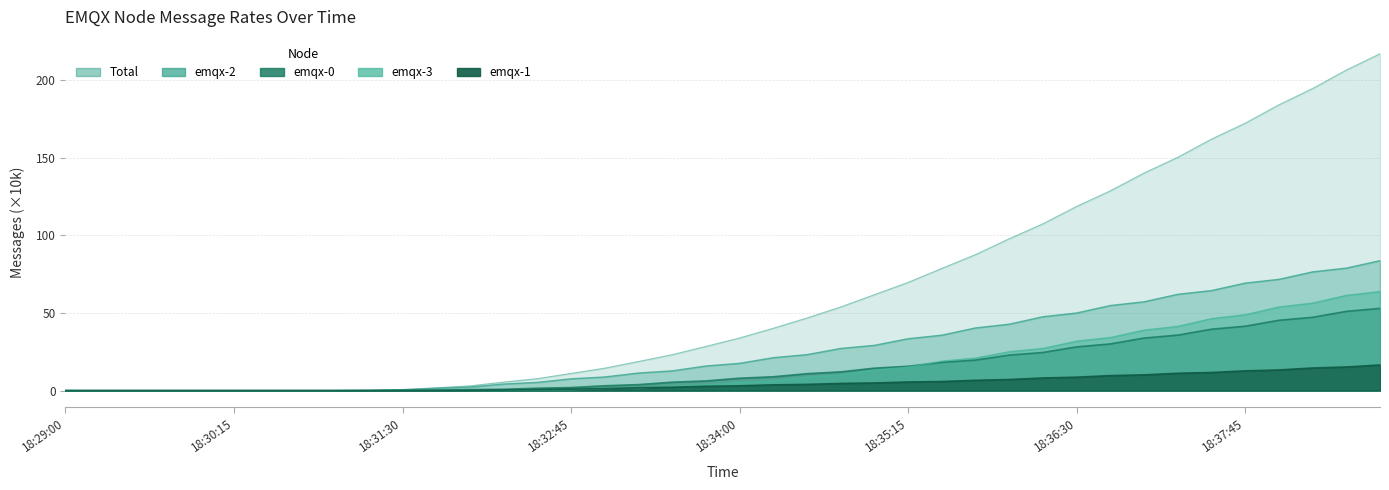

The value of emqx-1 at 18:30:00 is -5.9. True or false?

False